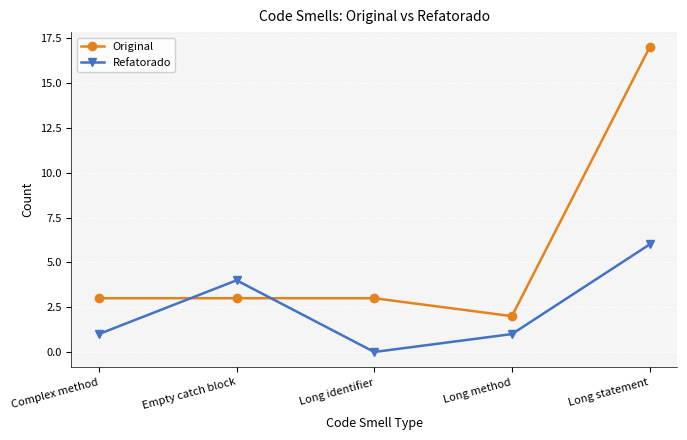

What is the label of the 1st point from the right?

Long statement